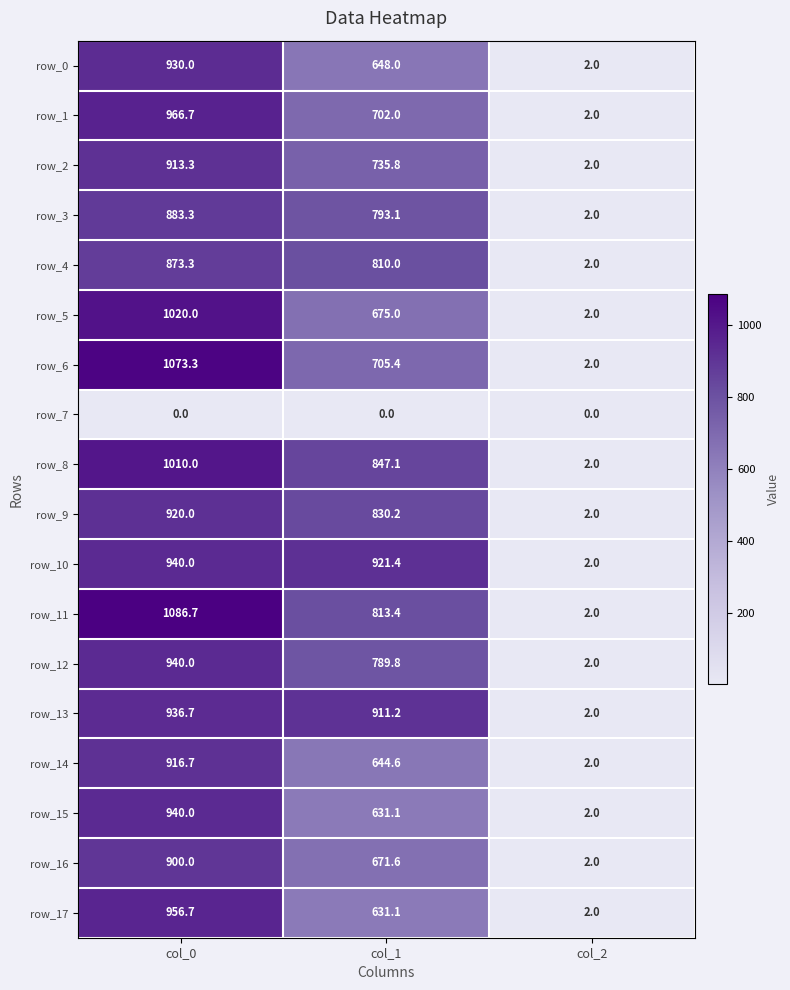

Where does the row_2 series first go above 735?

col_0